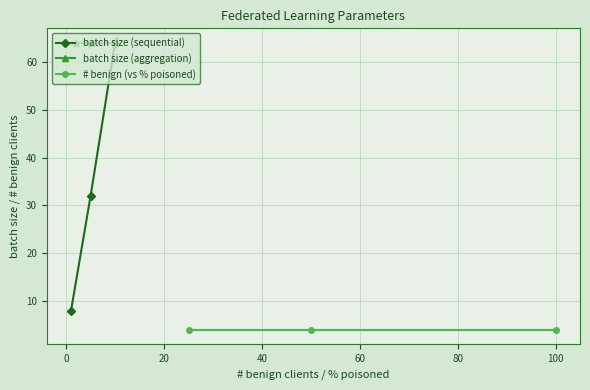

Reading right to left, list all the values displayed in this chart.

batch size (sequential): 64	32	8
batch size (aggregation): 64	64	64
# benign (vs % poisoned): 4	4	4